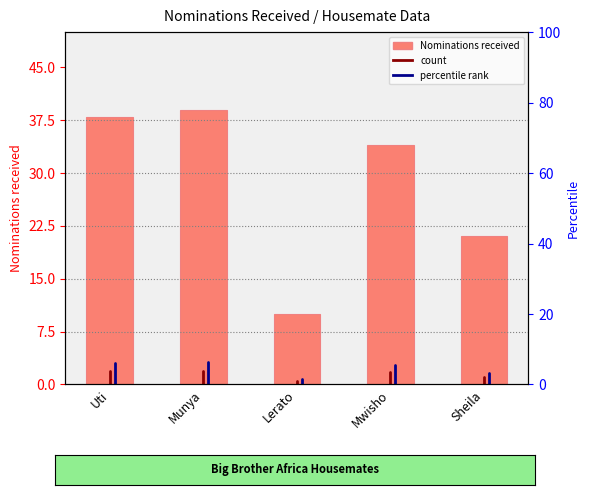

What is the label of the 1st bar from the right?

Sheila